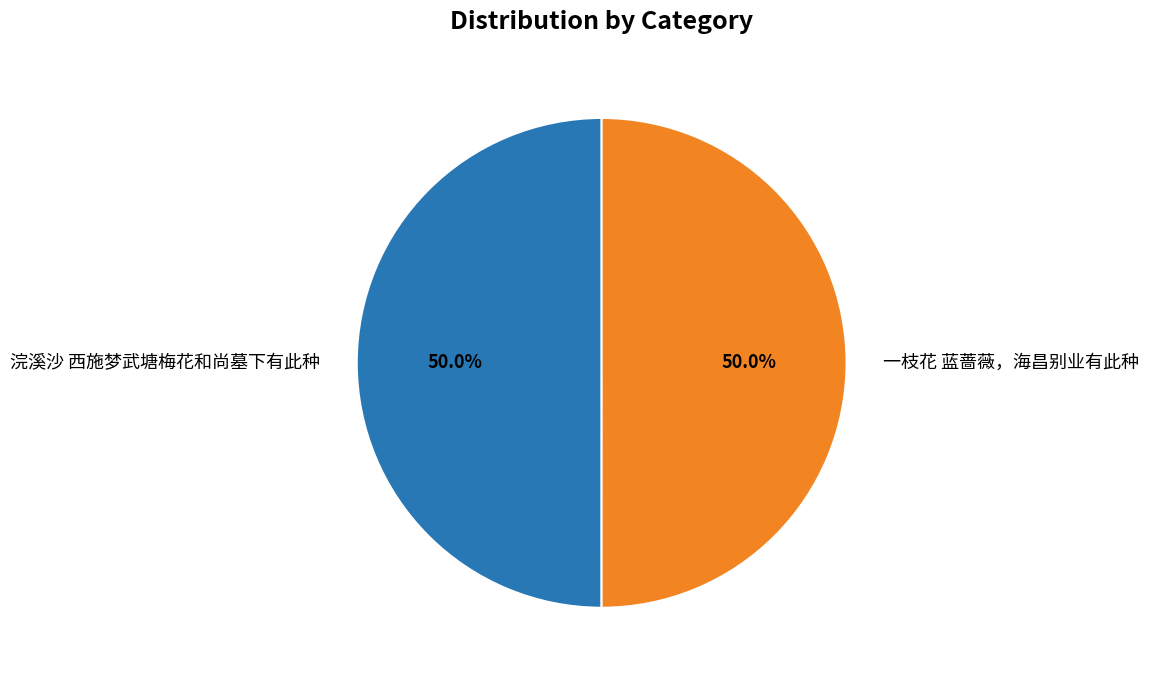

Approximately how many times larger is the value at 浣溪沙 西施梦武塘梅花和尚墓下有此种 compared to 一枝花 蓝蔷薇，海昌别业有此种?

1.0